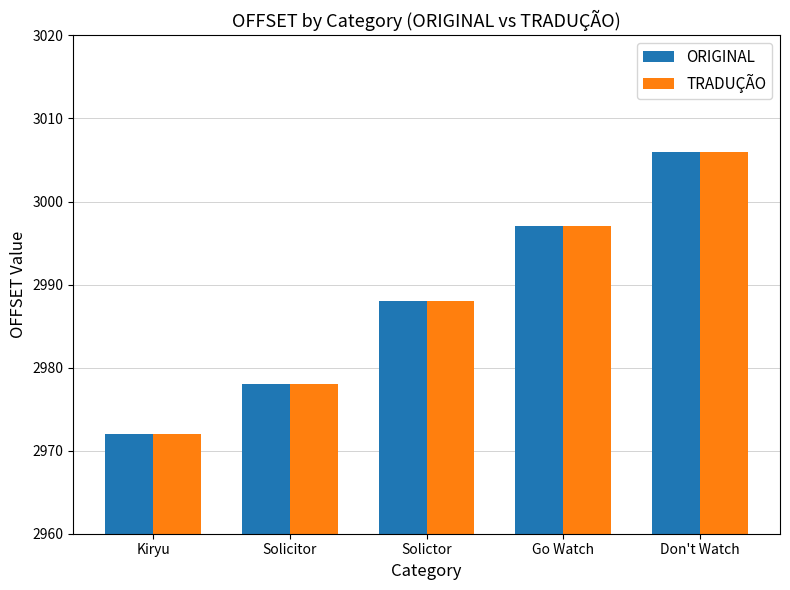

How many data points in ORIGINAL are less than 2988?

2